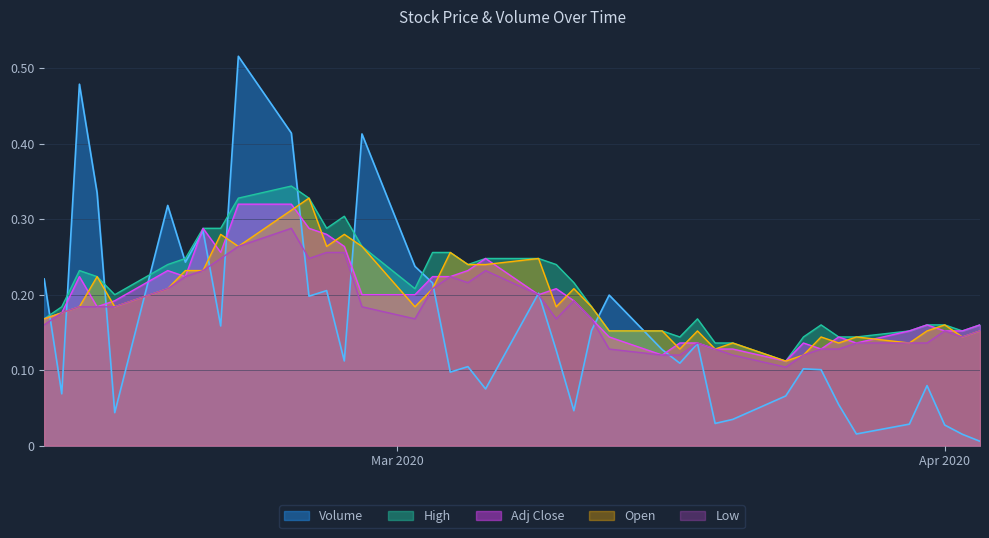

True or false: Open and High intersect in this chart.

False